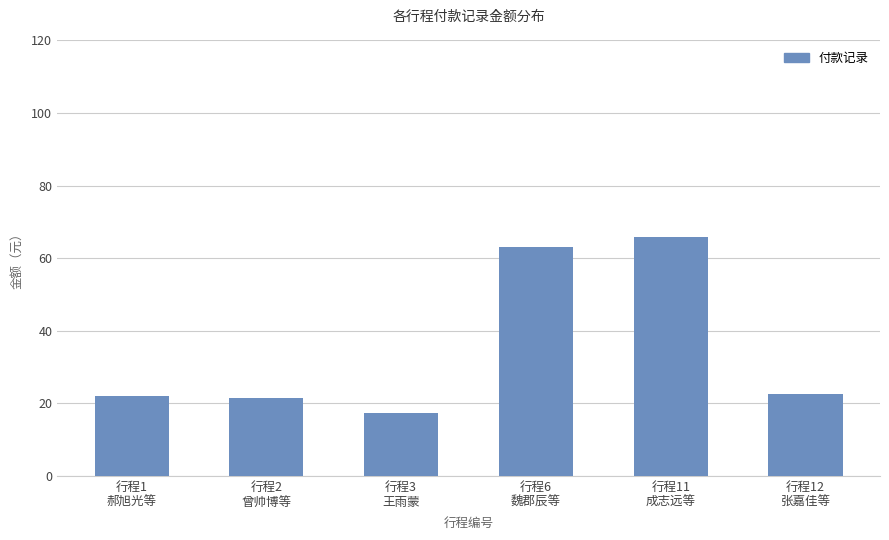

Which category has the lowest value across all series?

行程3
王雨蒙